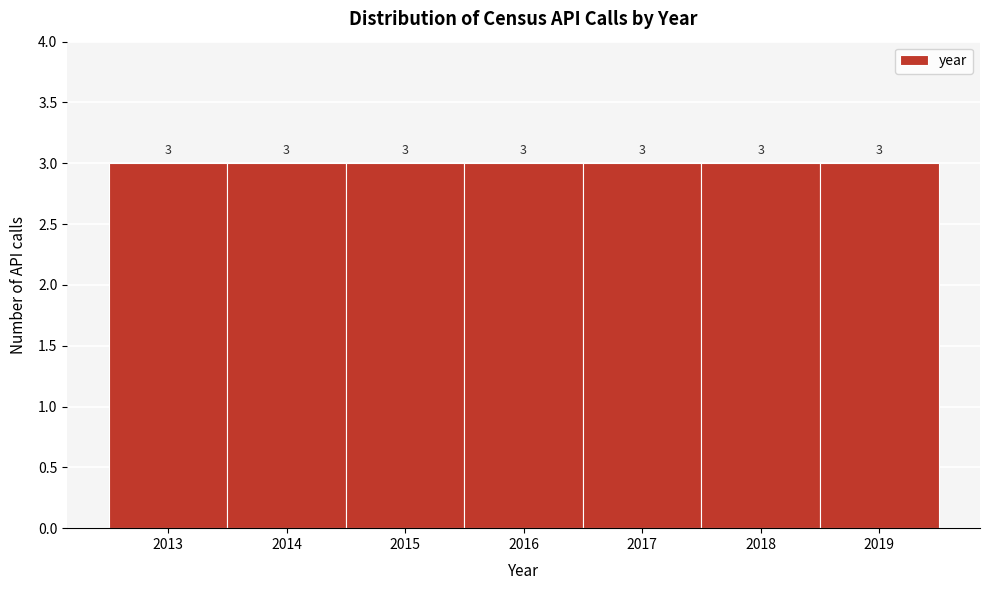

Reading left to right, list every bar in this chart as the range it spans on the x-axis followed by its height.

2012.5 to 2013.5: 3
2013.5 to 2014.5: 3
2014.5 to 2015.5: 3
2015.5 to 2016.5: 3
2016.5 to 2017.5: 3
2017.5 to 2018.5: 3
2018.5 to 2019.5: 3